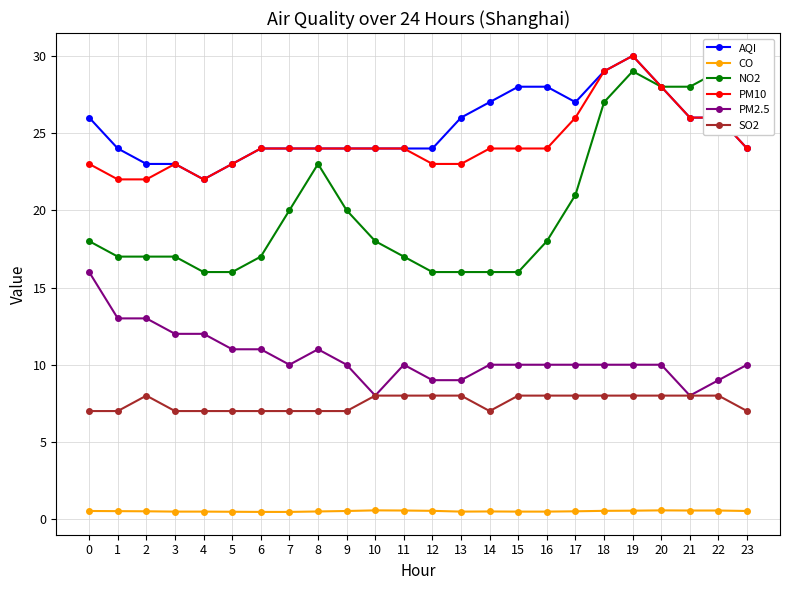

The PM10 series shows 9.3 at 7. True or false?

False